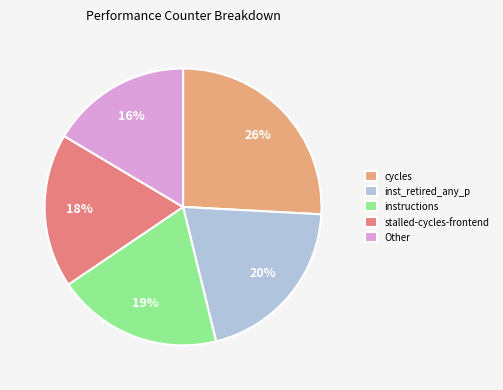

Is there a majority slice in this chart?

No